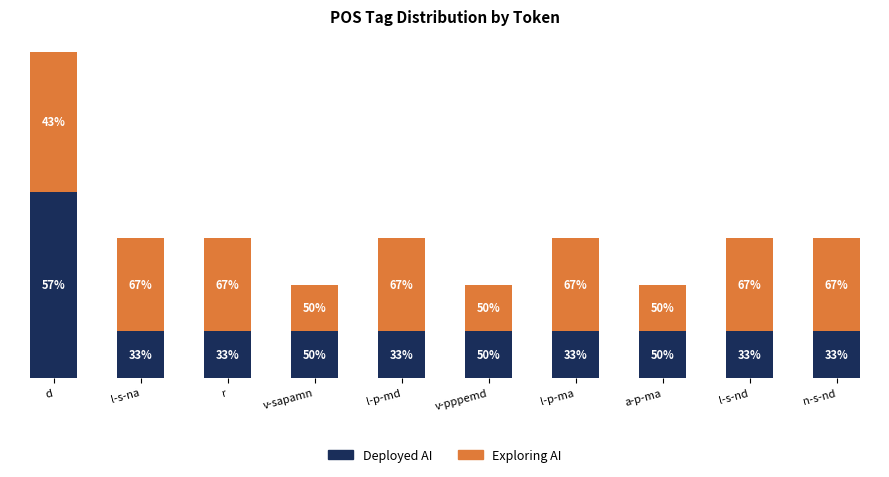

Does the chart contain any negative values?

No